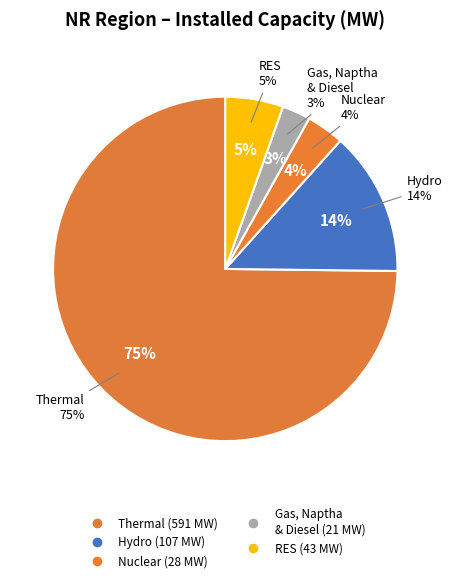

What is the largest slice in the pie chart?

Thermal (Coal & Lignite)